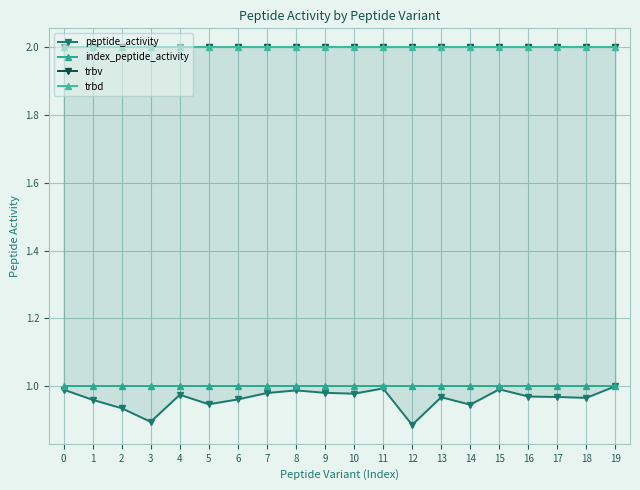

Reading right to left, extract all data points from this chart.

peptide_activity: 1.0	1.0	1.0	1.0	1.0	0.9	1.0	0.9	1.0	1.0	1.0	1.0	1.0	1.0	0.9	1.0	0.9	0.9	1.0	1.0
index_peptide_activity: 1.0	1.0	1.0	1.0	1.0	1.0	1.0	1.0	1.0	1.0	1.0	1.0	1.0	1.0	1.0	1.0	1.0	1.0	1.0	1.0
trbv: 2.0	2.0	2.0	2.0	2.0	2.0	2.0	2.0	2.0	2.0	2.0	2.0	2.0	2.0	2.0	2.0	2.0	2.0	2.0	2.0
trbd: 2.0	2.0	2.0	2.0	2.0	2.0	2.0	2.0	2.0	2.0	2.0	2.0	2.0	2.0	2.0	2.0	2.0	2.0	2.0	2.0